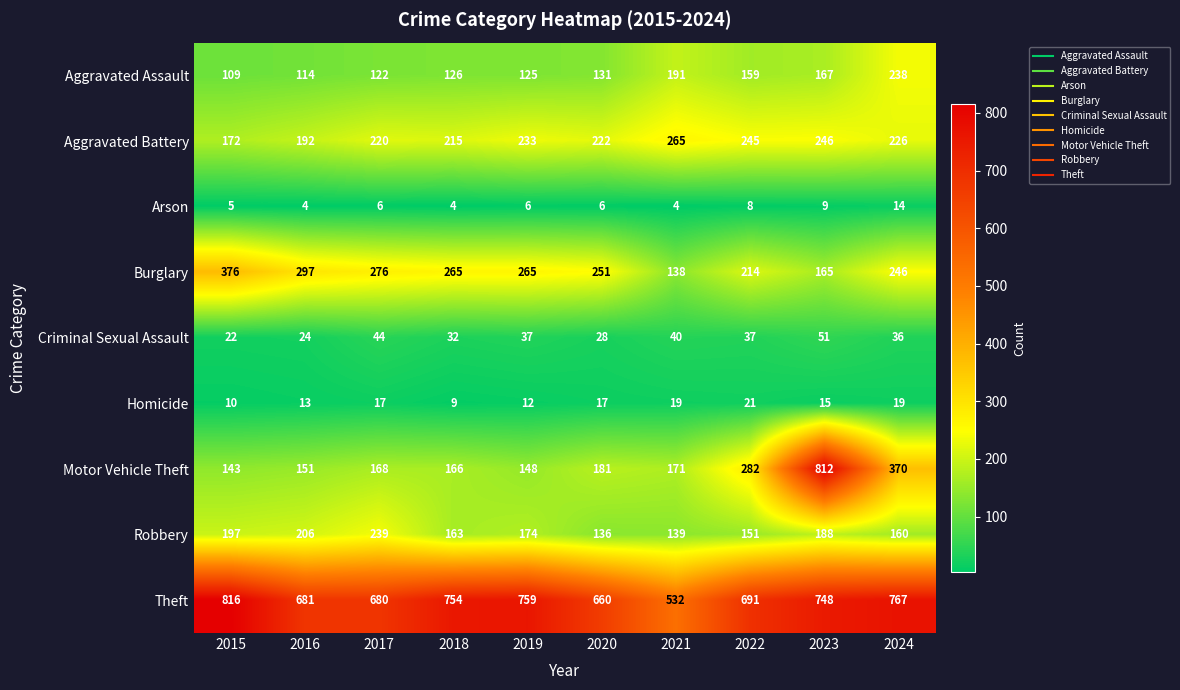

How many data points in Burglary are less than 265?

5